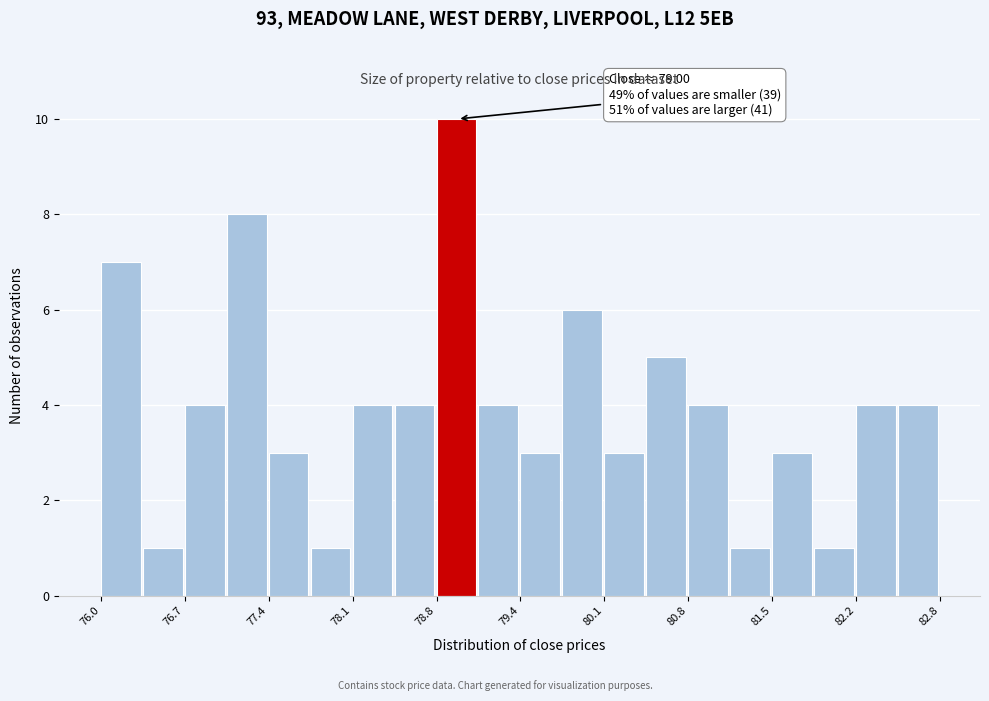

Around what value on the x-axis is the tallest bar? Give the approximate position of its centre, as read against the axis.

78.9